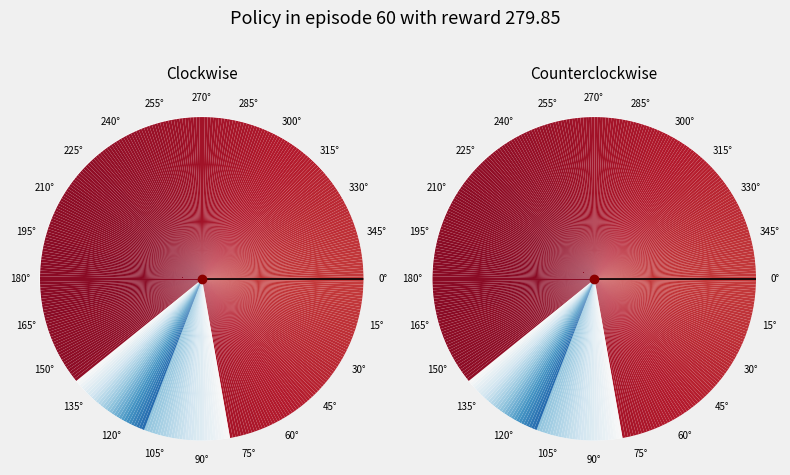

To the nearest percent, what is the difference between the largest and smallest slice percentages?

16%